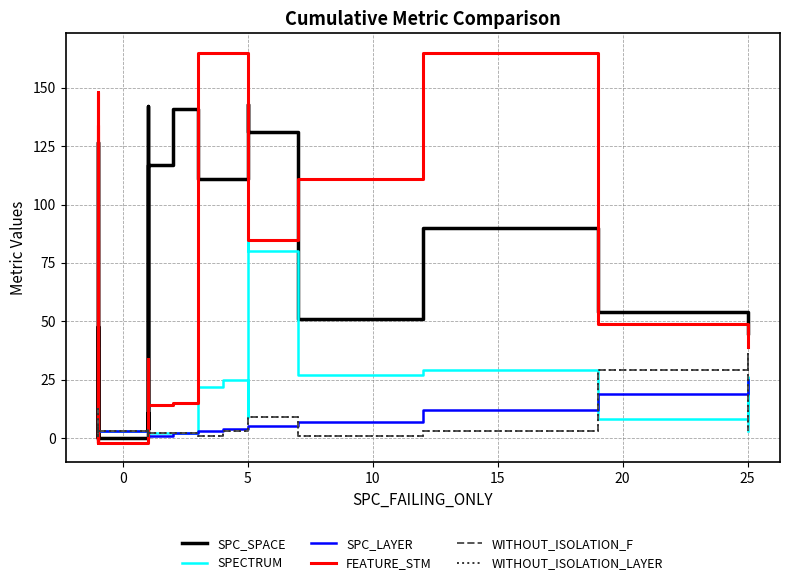

How many values in the SPC_LAYER series exceed 2?

17